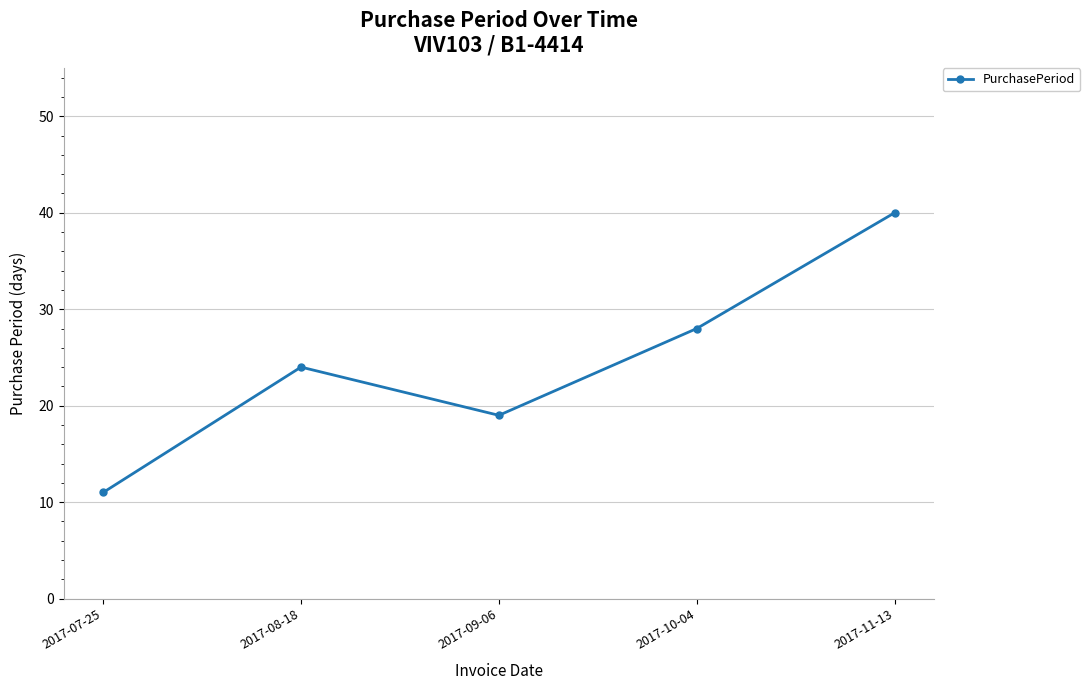

How many data points does each series have?

5